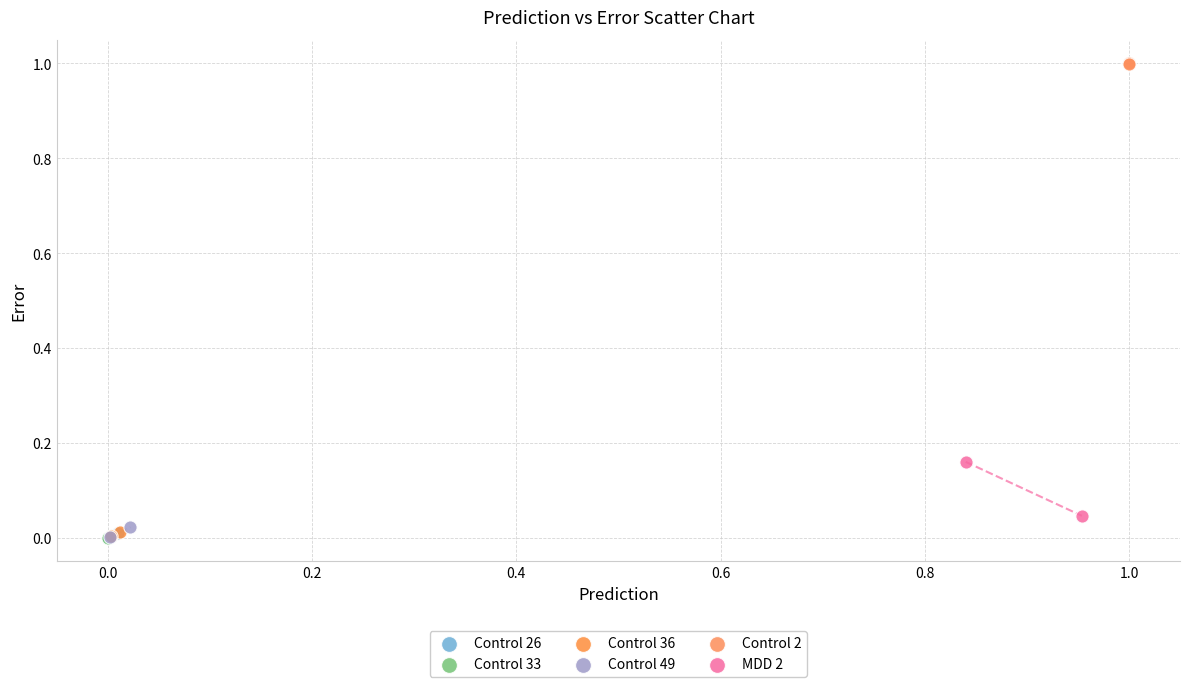

What are all the series names shown in the legend?

Control 26, Control 33, Control 36, Control 49, Control 2, MDD 2